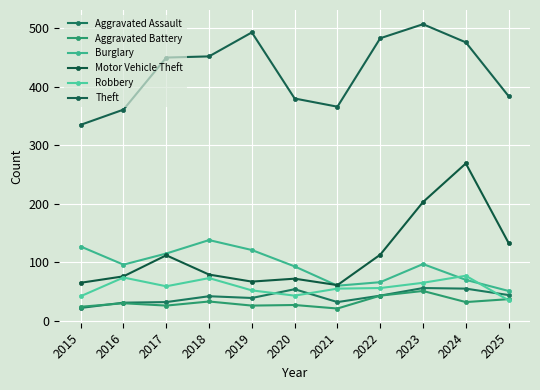

How many values in the Aggravated Battery series are below 30?

5